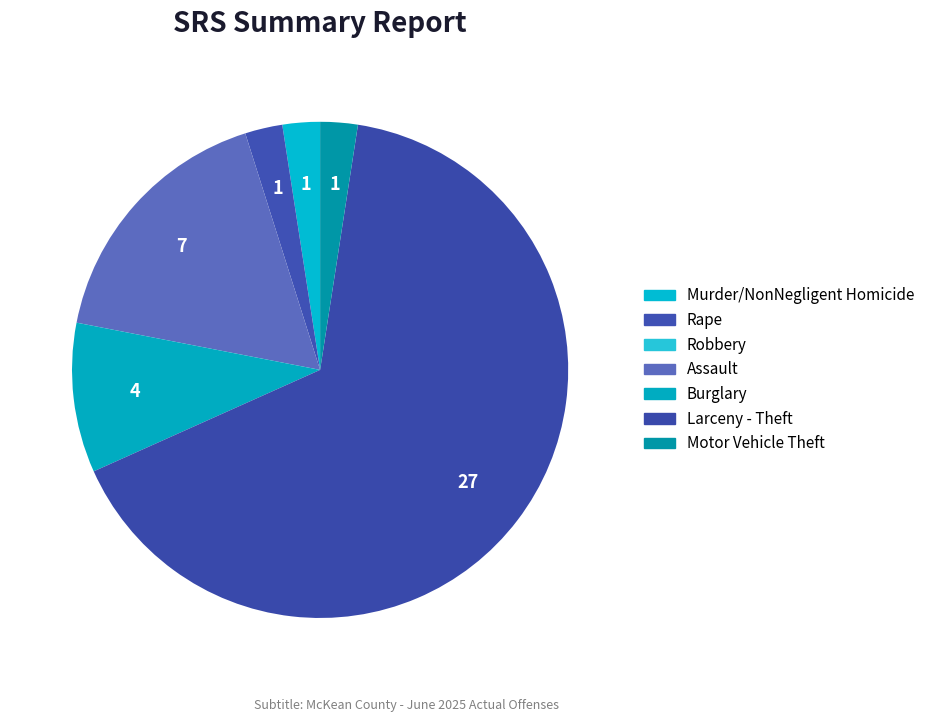

Count the number of slices in the pie.

7